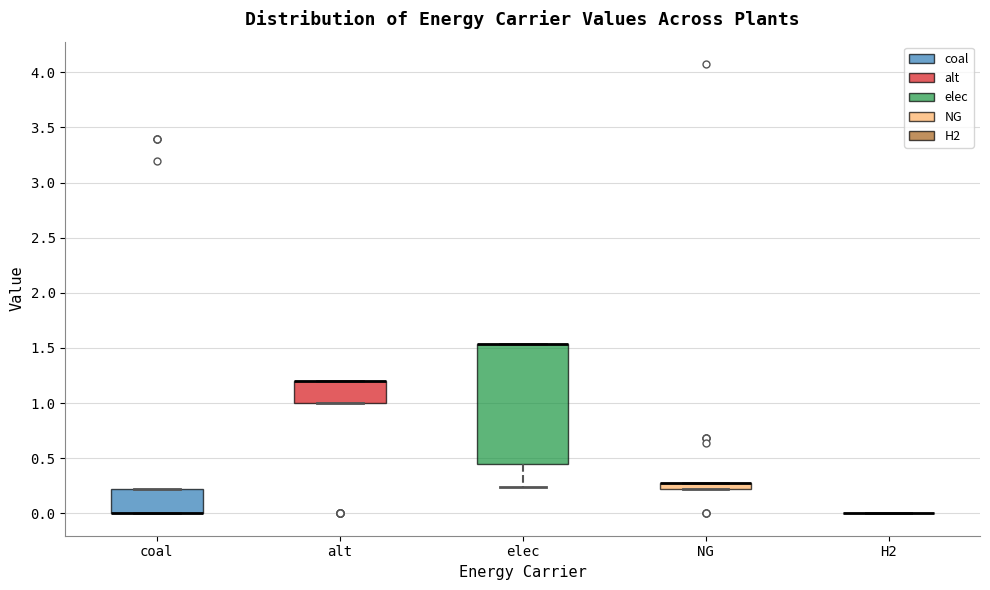

Comparing the boxes themselves (not the whiskers), which one is the tallest?

elec